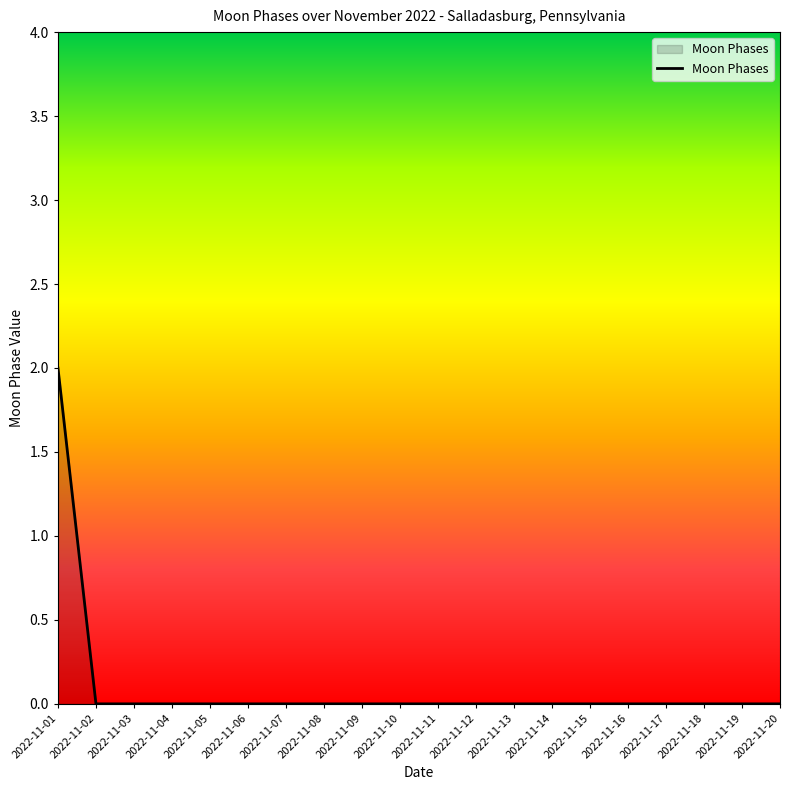

What is the difference between the values at 2022-11-07 and 2022-11-01?

2